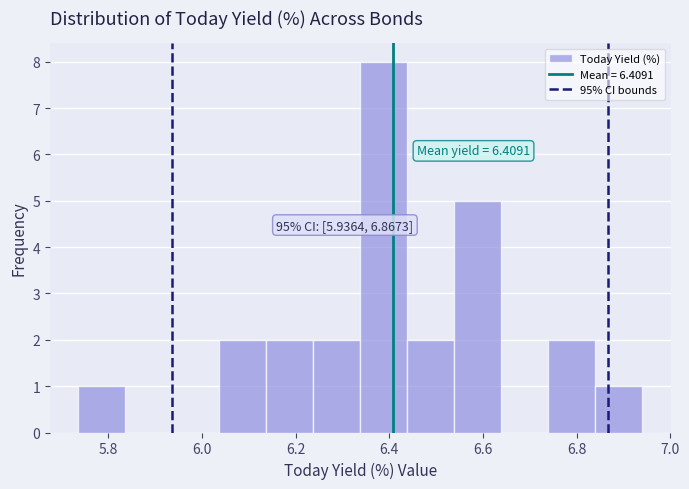

Which range on the x-axis has the tallest bar?

6.34 to 6.44